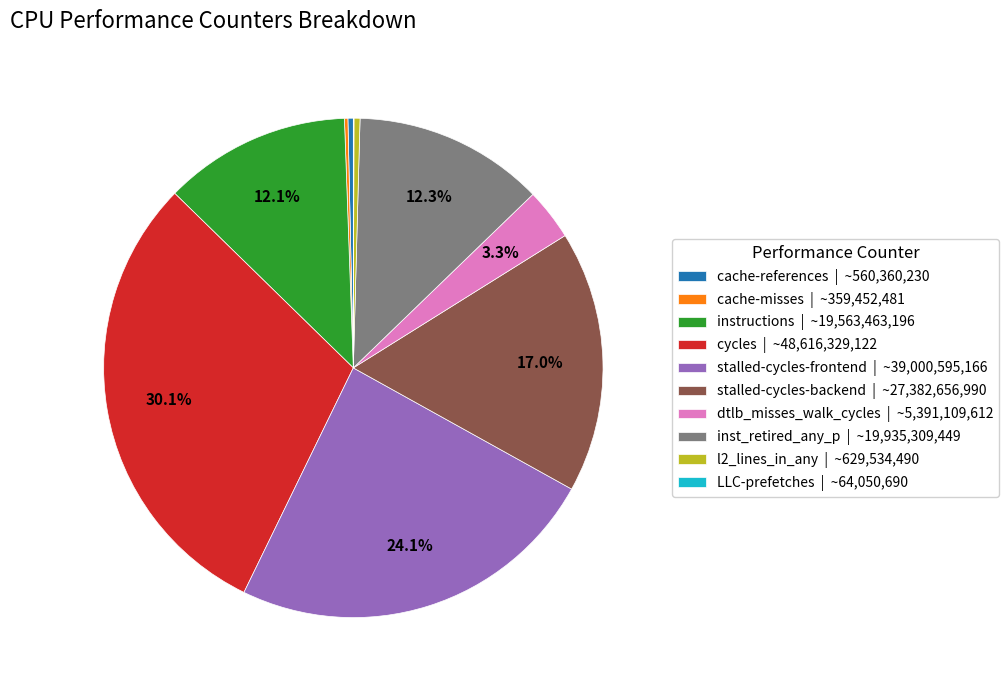

Do instructions and inst_retired_any_p together represent more than half of the pie?

No